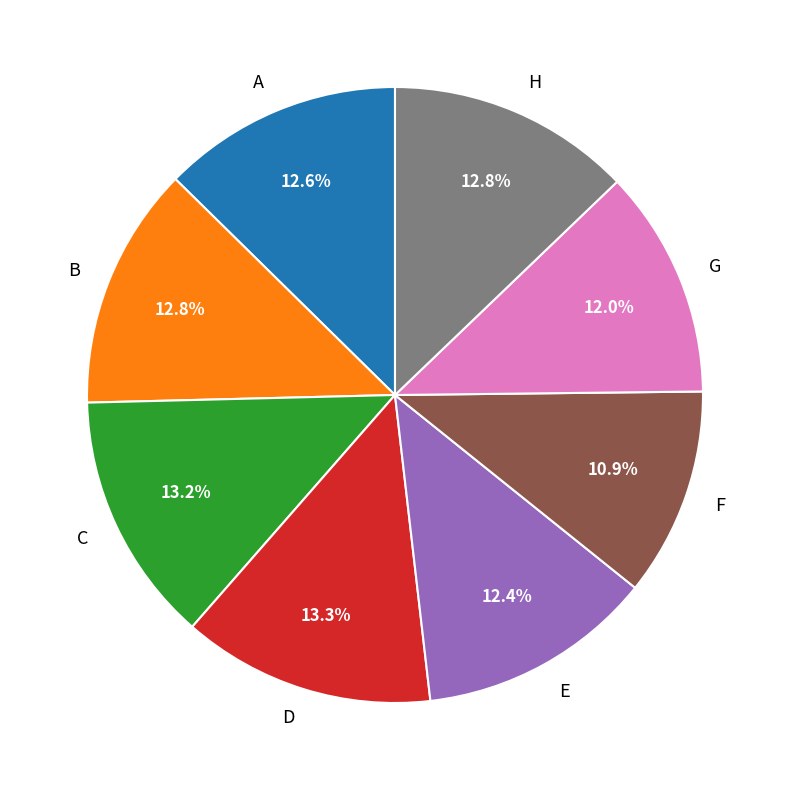

Between A and F, which is larger?

A